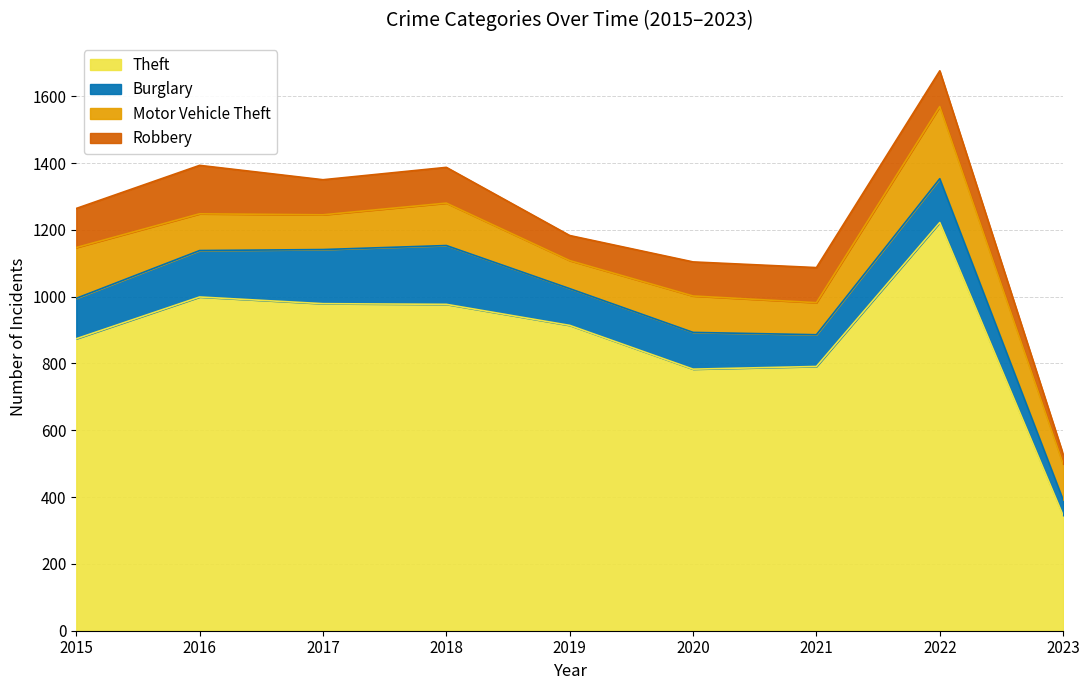

Reading left to right, list all the values displayed in this chart.

Theft: 874	999	979	977	914	783	791	1222	345
Burglary: 121	139	162	176	110	110	95	131	47
Motor Vehicle Theft: 152	110	104	127	84	109	96	216	107
Robbery: 117	145	105	107	75	102	105	107	29